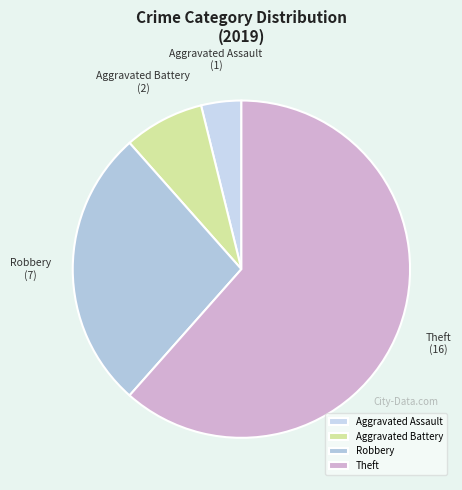

The Robbery slice represents 27% of the pie. True or false?

True